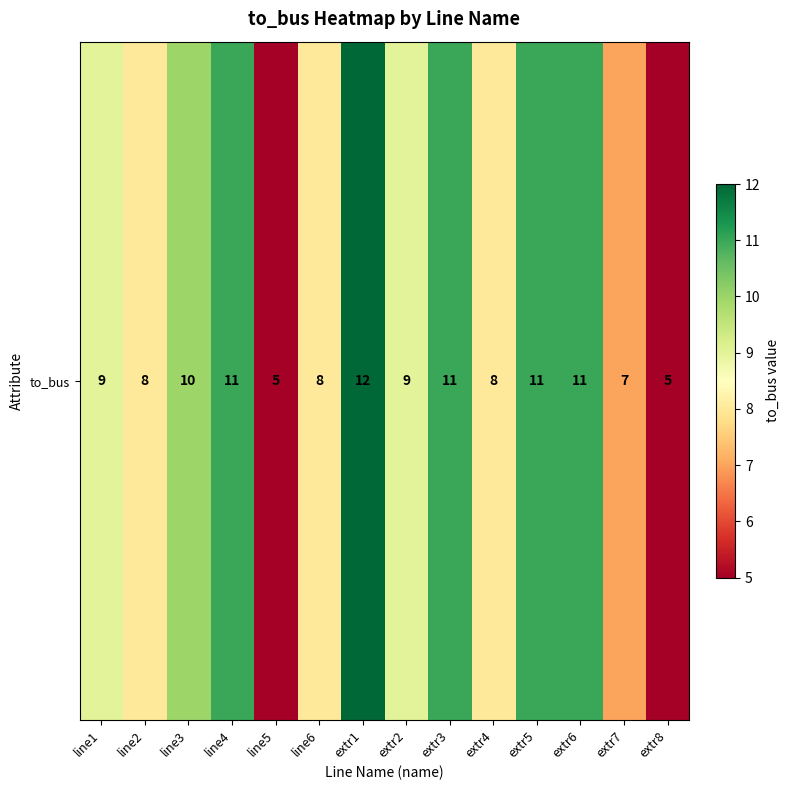

Where is the data nearest to the value 8?

line2